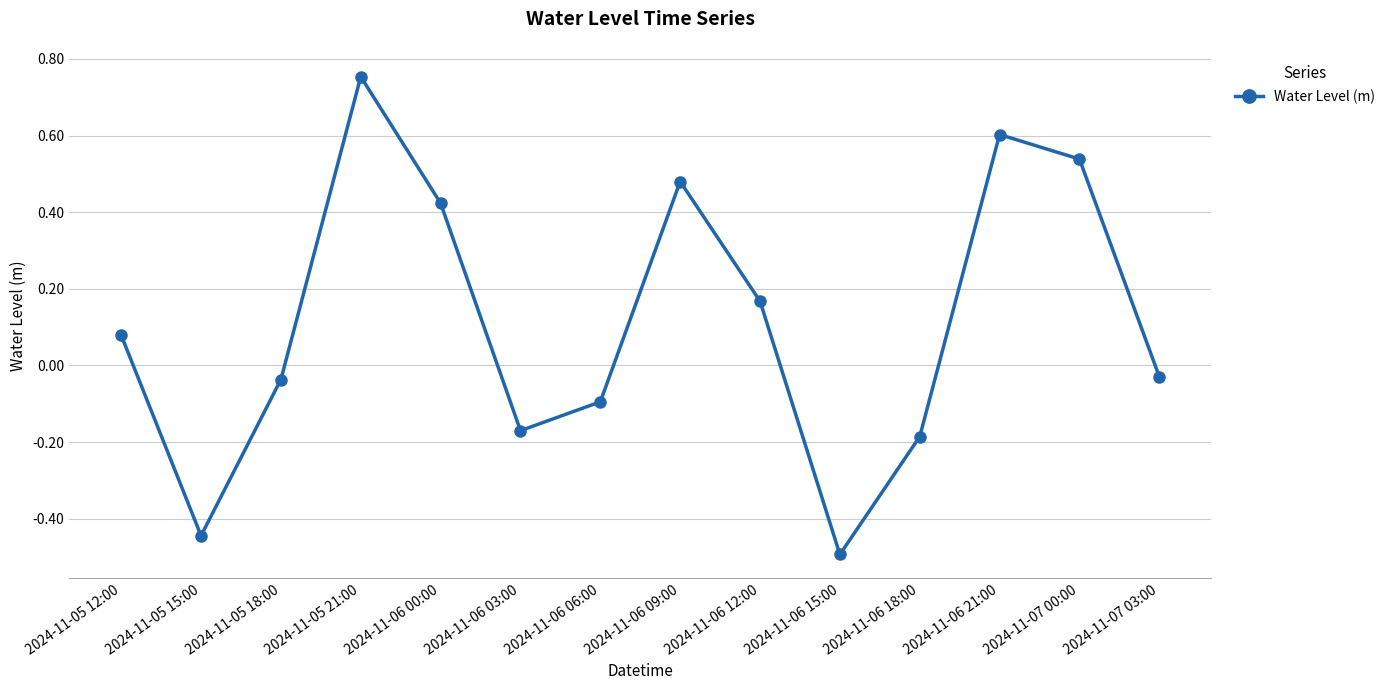

How many points are lower than both their immediate neighbors (excluding endpoints)?

3